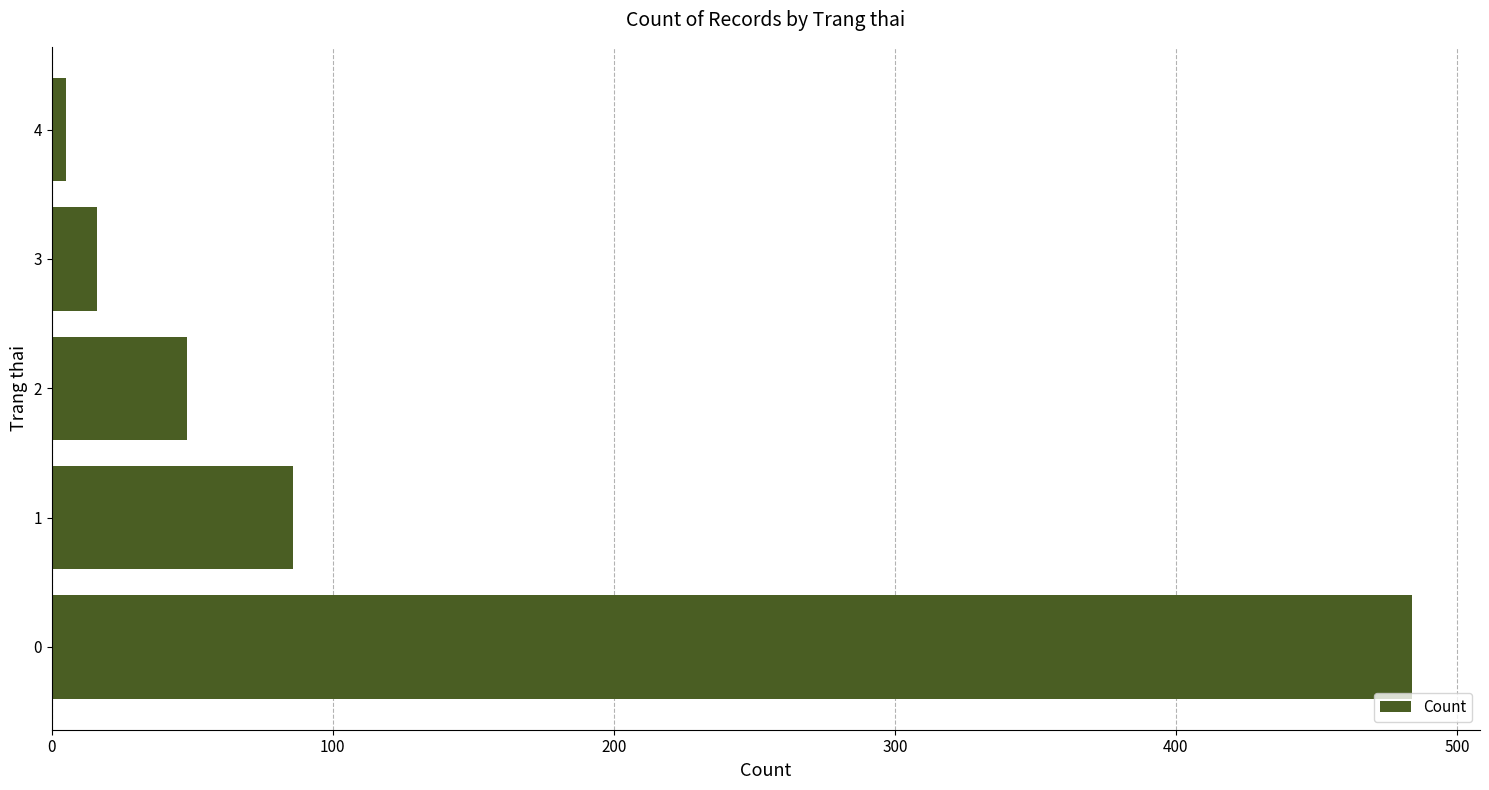

How many values are below 48?

2